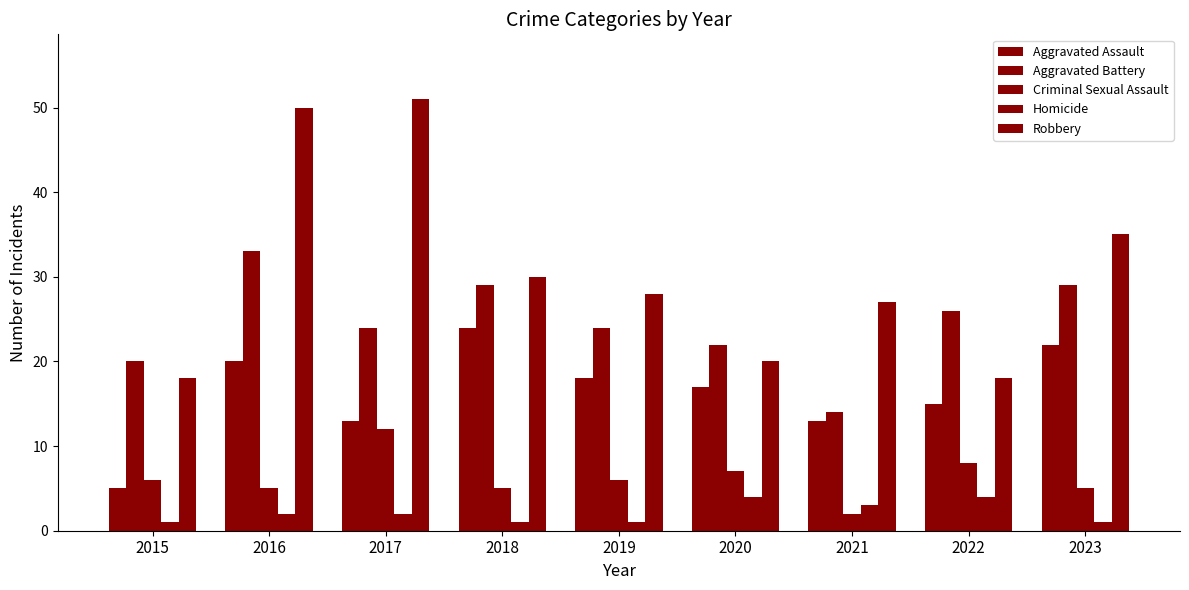

Does the chart contain any negative values?

No